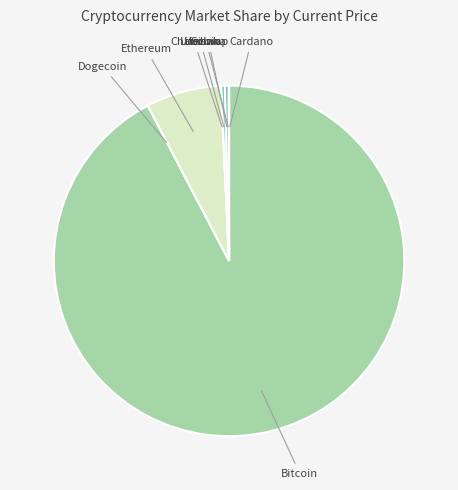

What is the majority slice?

Bitcoin